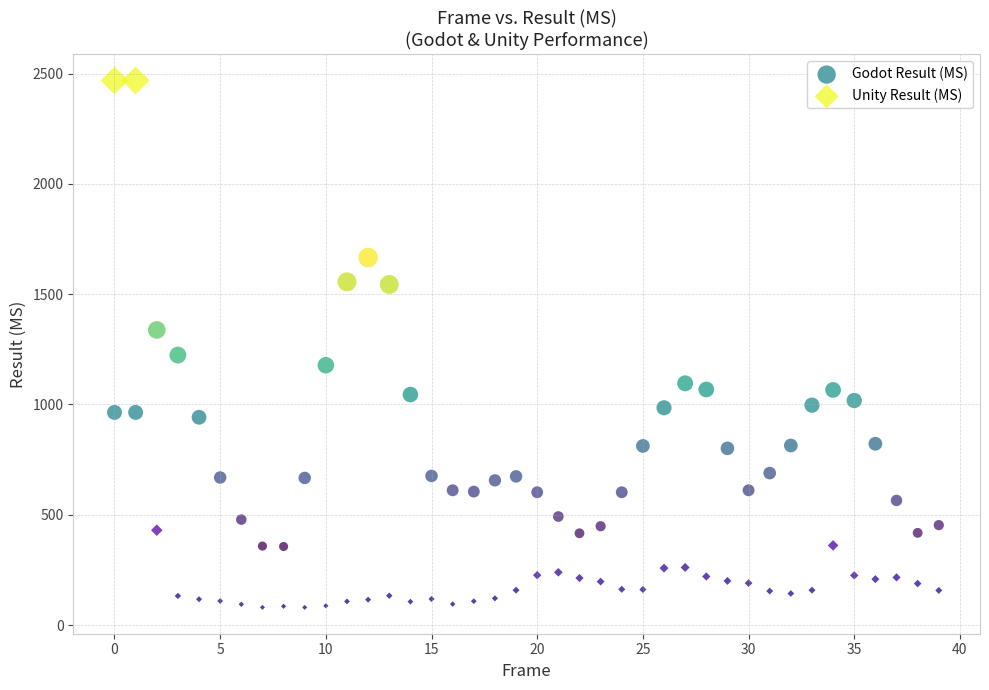

Which series reaches the minimum Y coordinate?

Unity Result (MS)